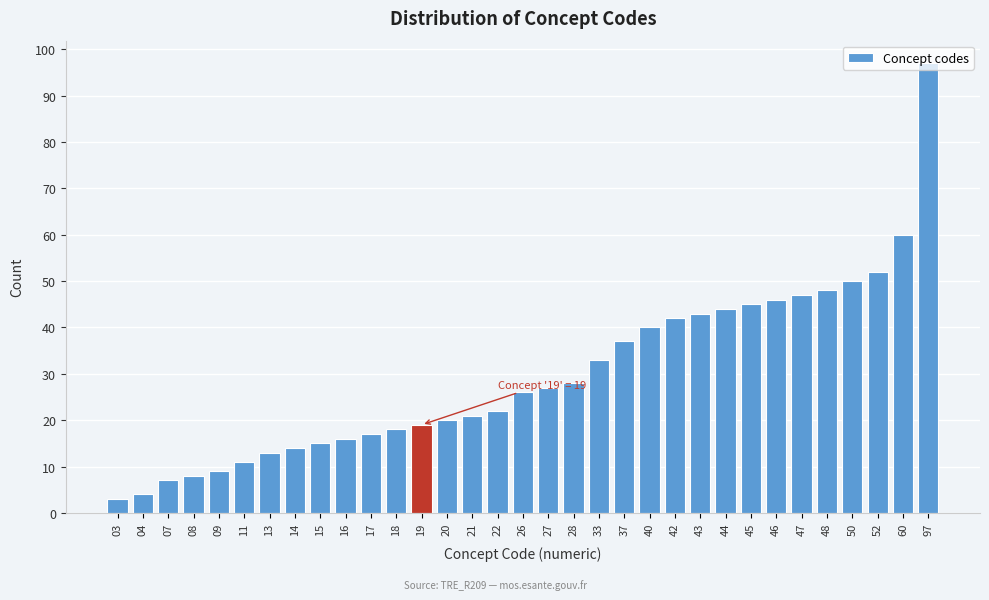

What is the change in value from 08 to 52?

+44